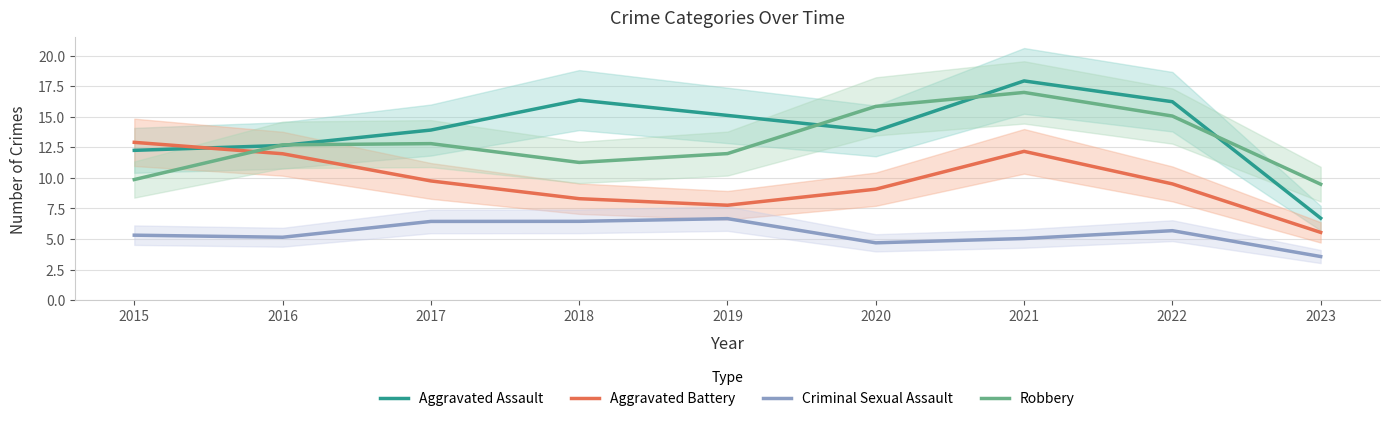

Which category has the highest value in the Aggravated Battery series?

2015